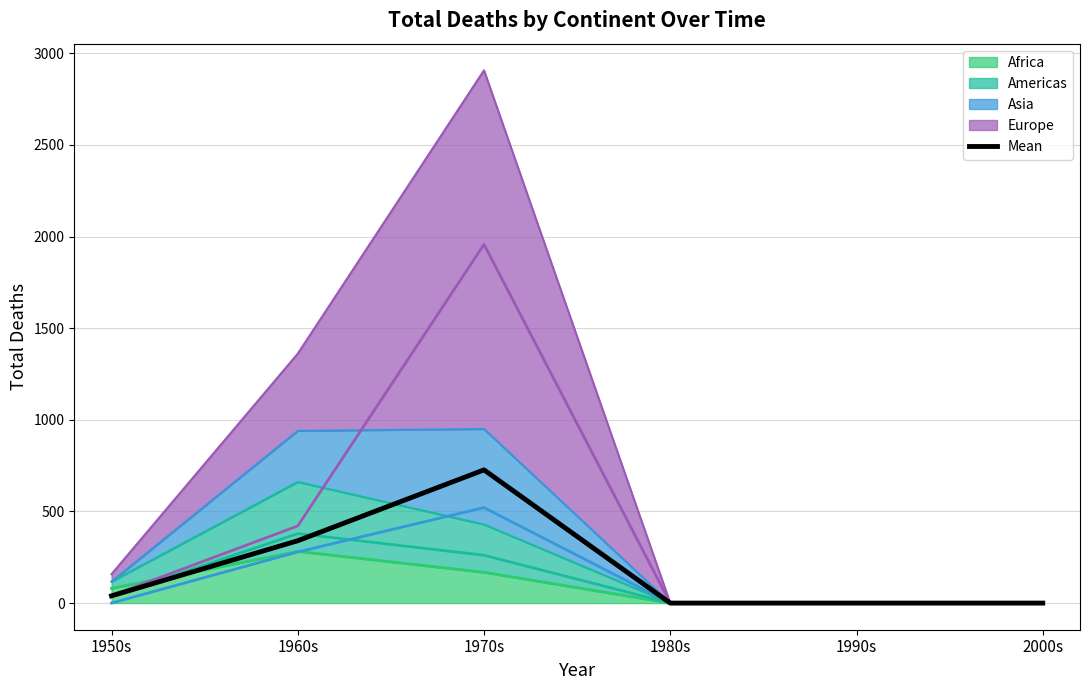

At which label does the data first exceed 39?

1950s